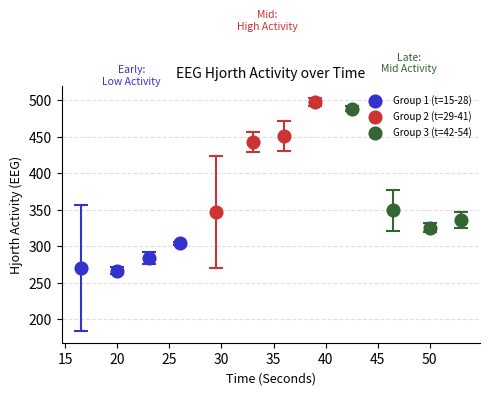

Which series has the largest Y range (max minus min)?

Group 3 (t=42-54)